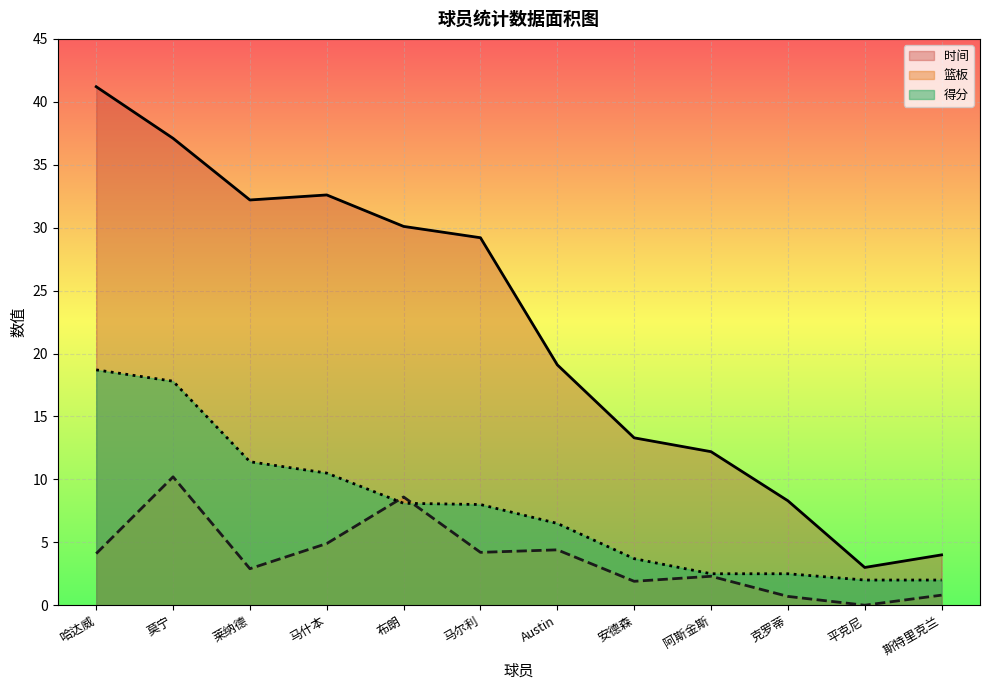

At which category is the sum across all series the highest?

莫宁